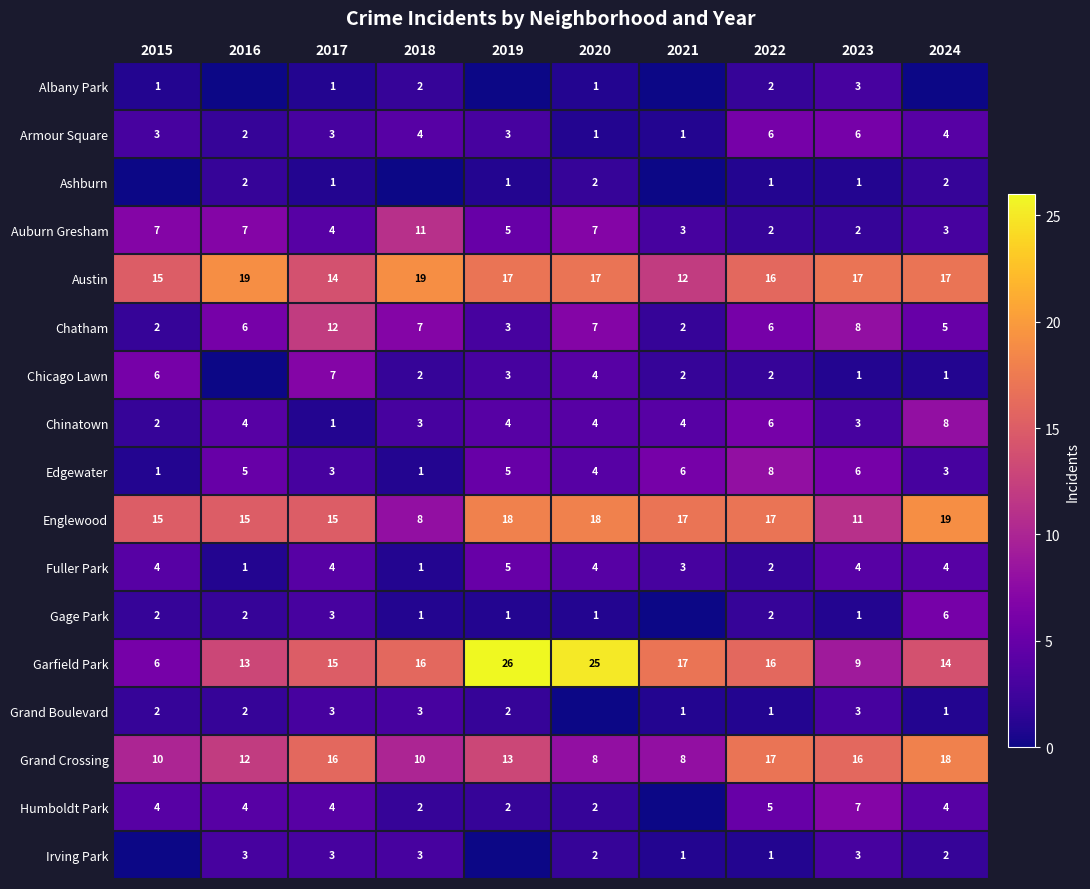

How many Armour Square values are between 2 and 4?

6